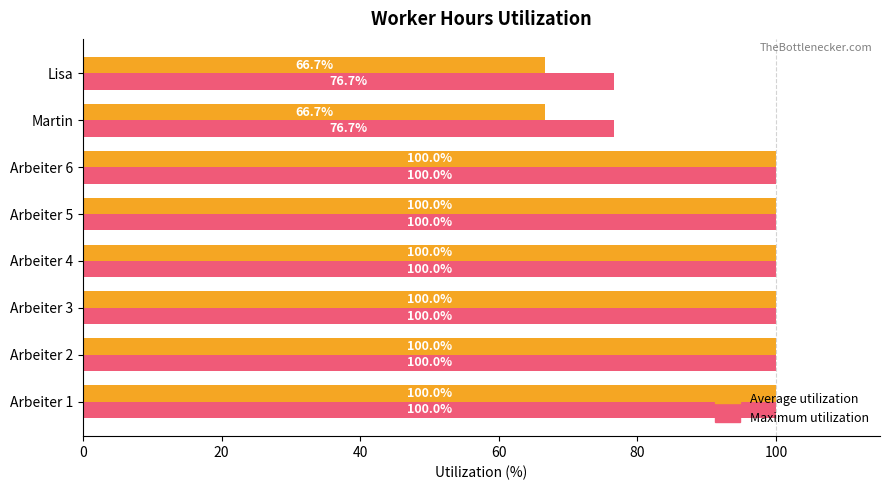

Which series has the largest range (max minus min)?

Average utilization